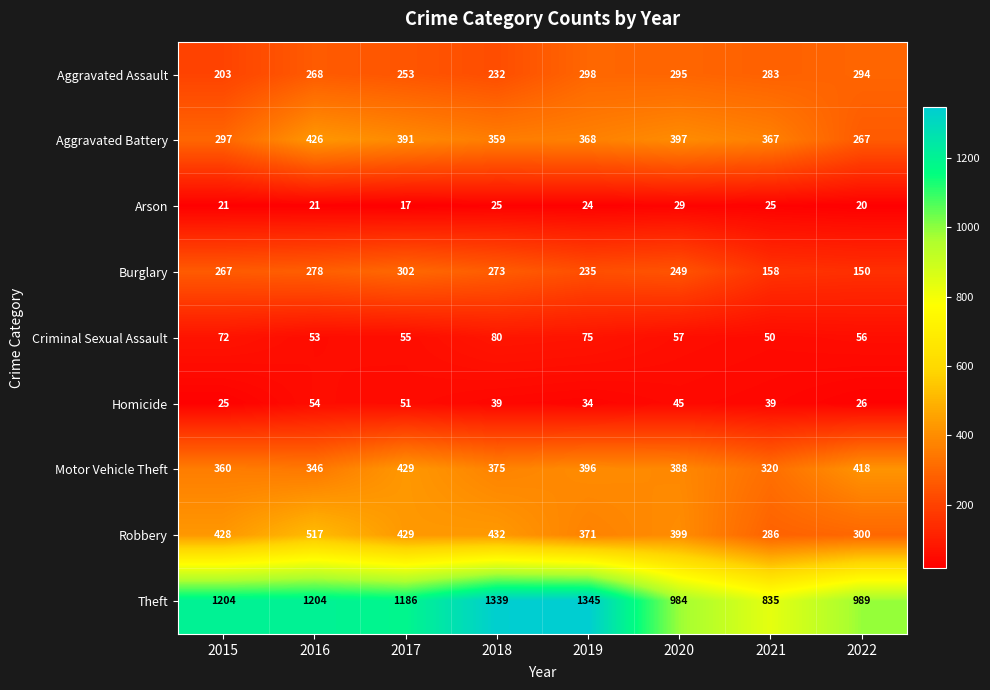

True or false: Homicide has a value of 39 at 2018.

True